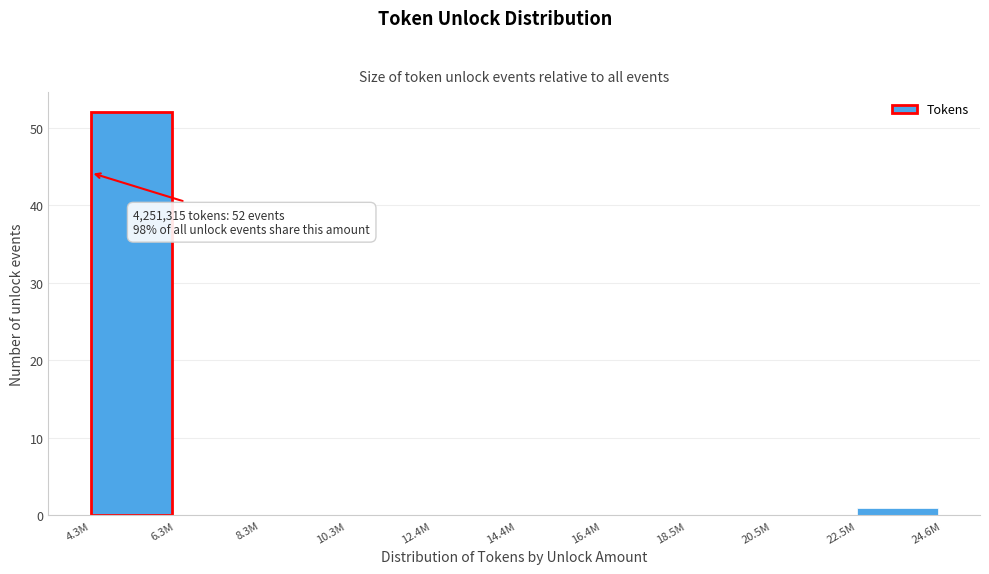

Reading left to right, what are all the values shown in this chart?

4.3M=52	6.3M=0	8.3M=0	10.3M=0	12.4M=0	14.4M=0	16.4M=0	18.5M=0	20.5M=0	22.5M=1